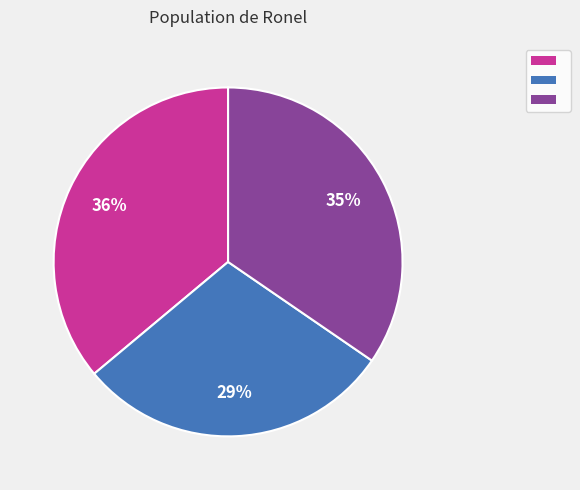

Does any single category account for the majority?

No